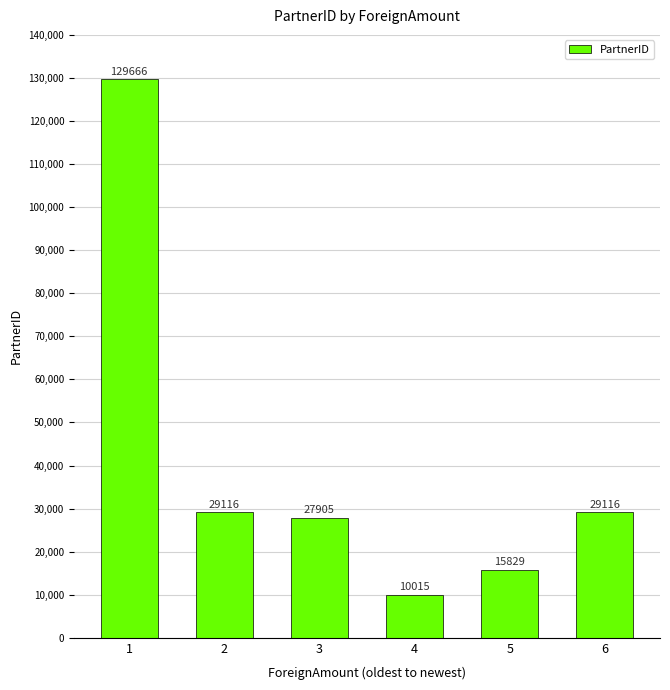

Reading right to left, list all the values displayed in this chart.

6=29116	5=15829	4=10015	3=27905	2=29116	1=129666